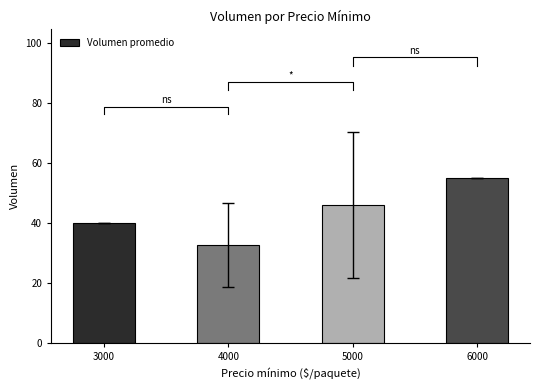

The value at 6000 is 55.0. True or false?

True